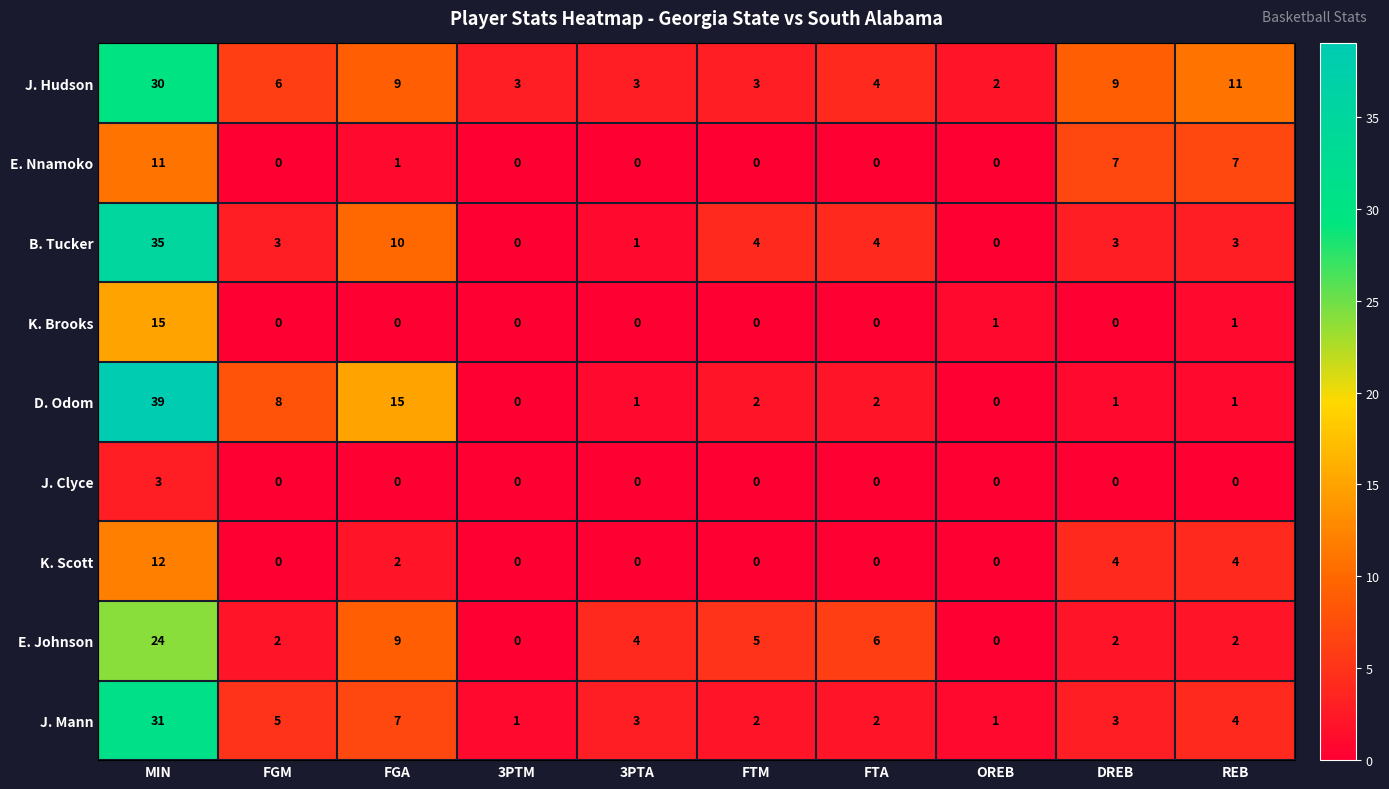

The E. Nnamoko series shows 0 at 3PTA. True or false?

True